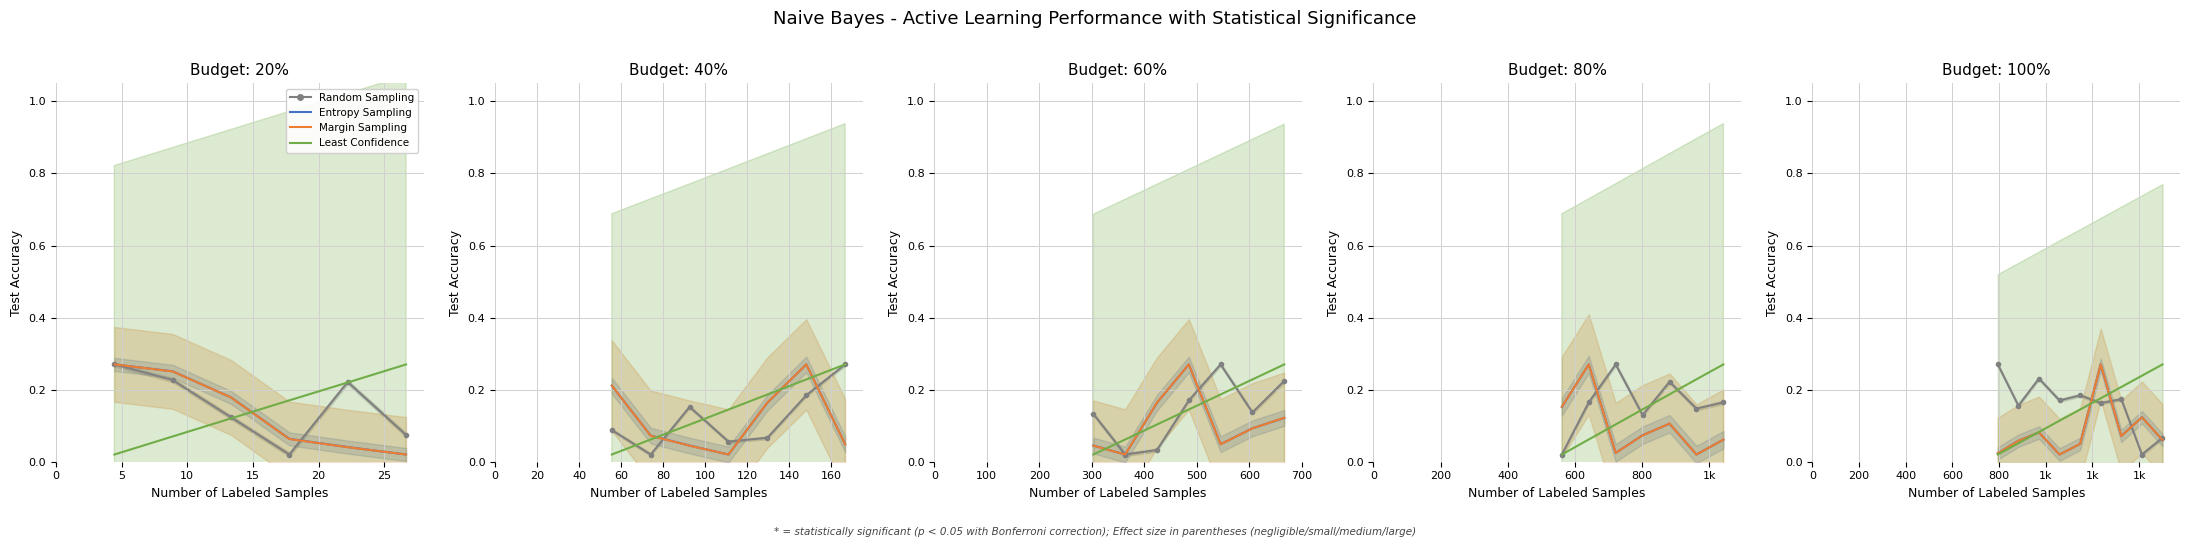

Where do Entropy Sampling and Least Confidence first cross each other?

10 and 15